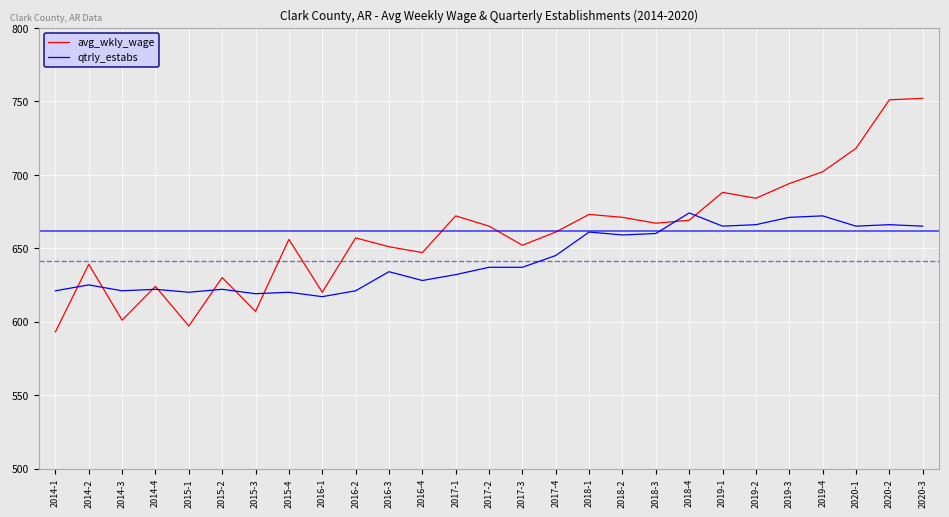

At which label is qtrly_estabs closest to 645?

2017-4